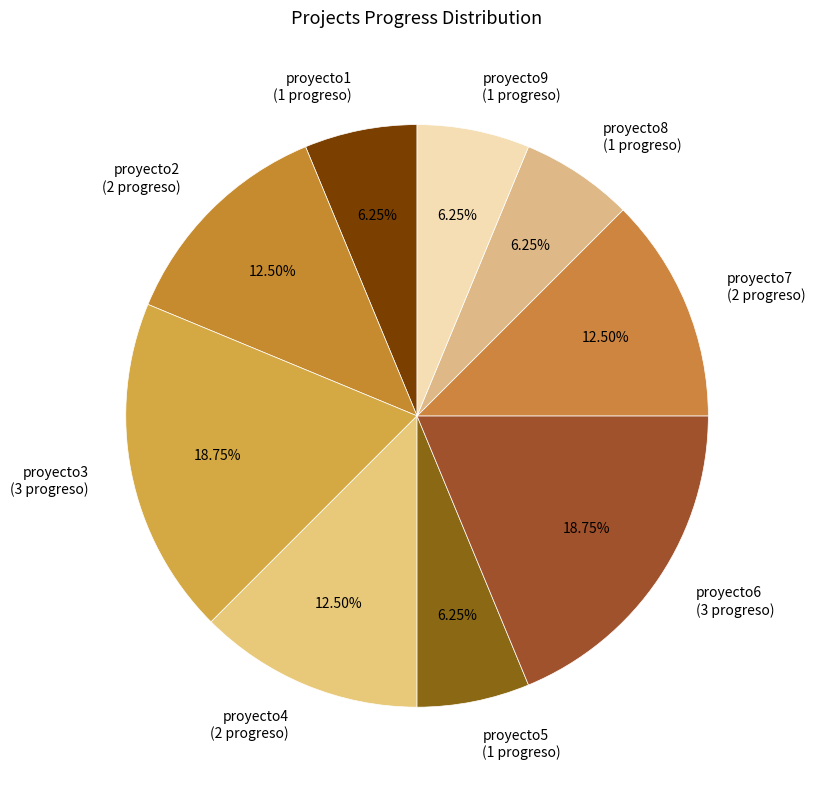

Count the number of slices in the pie.

9